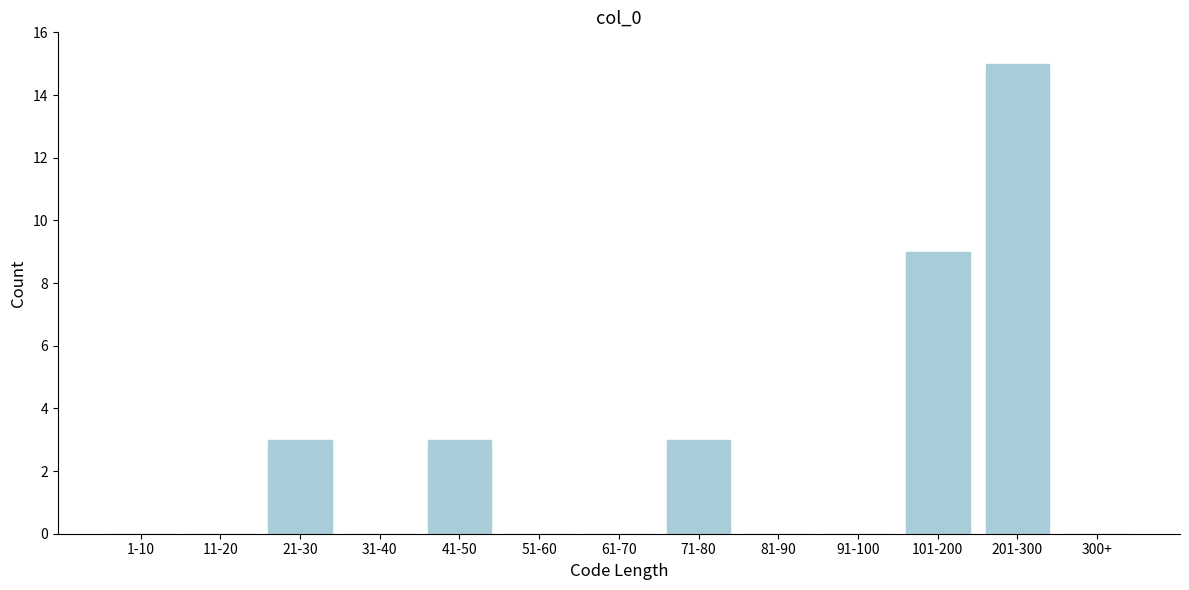

Reading left to right, transcribe all the data shown in this chart.

1-10=0	11-20=0	21-30=3	31-40=0	41-50=3	51-60=0	61-70=0	71-80=3	81-90=0	91-100=0	101-200=9	201-300=15	300+=0